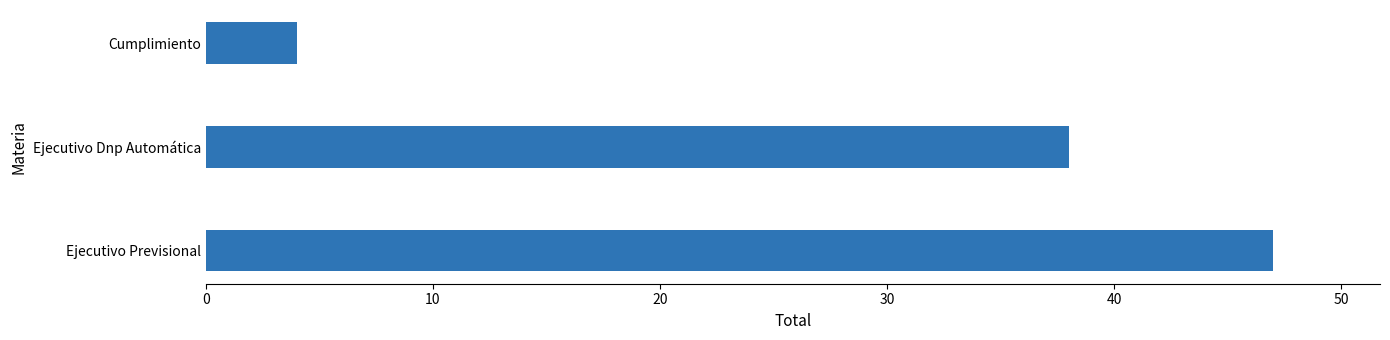

What is the greatest value displayed?

47